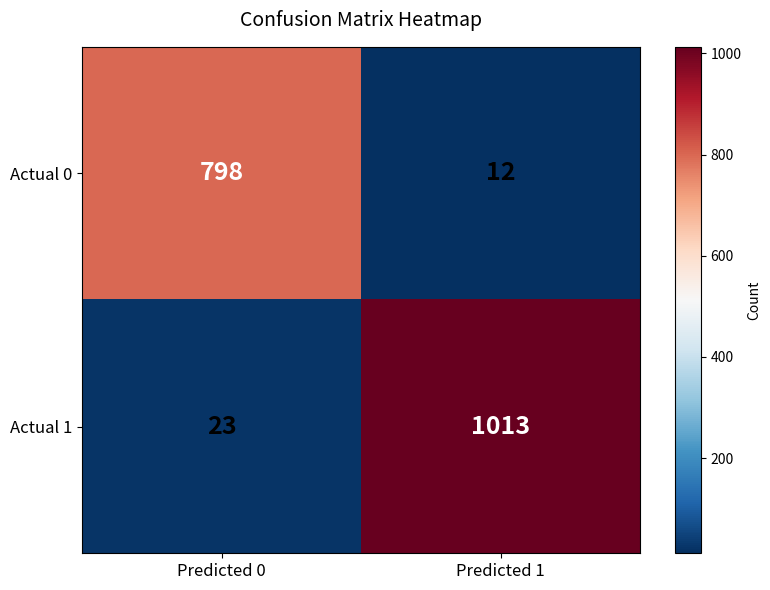

Between Predicted 0 and Predicted 1, which series saw the biggest shift?

Actual 1